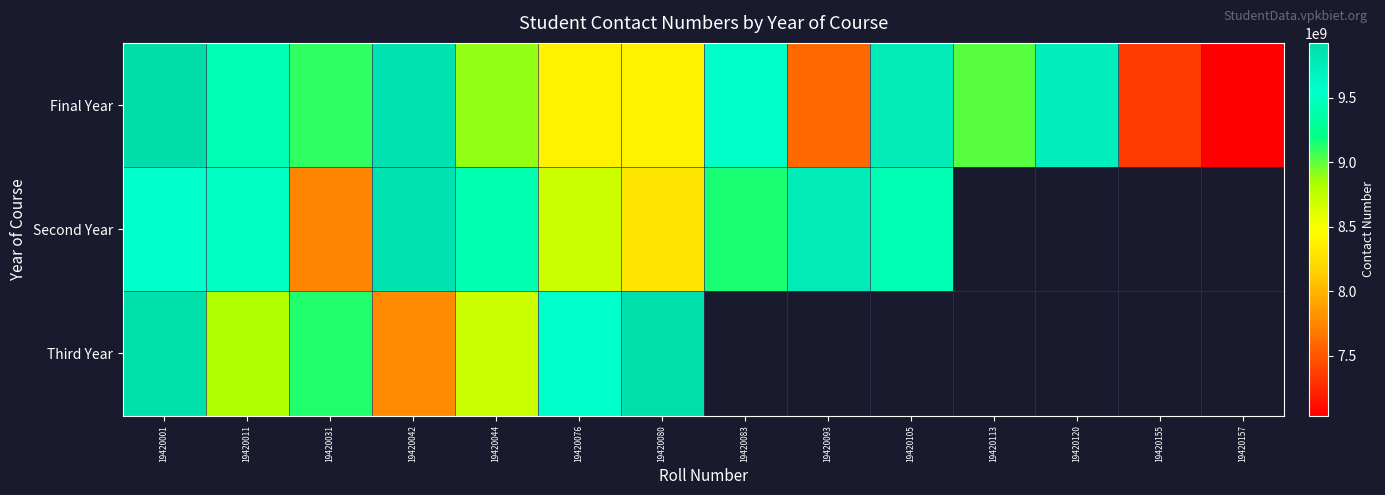

What value does the Final Year series have at 19420157?

7038540472.0